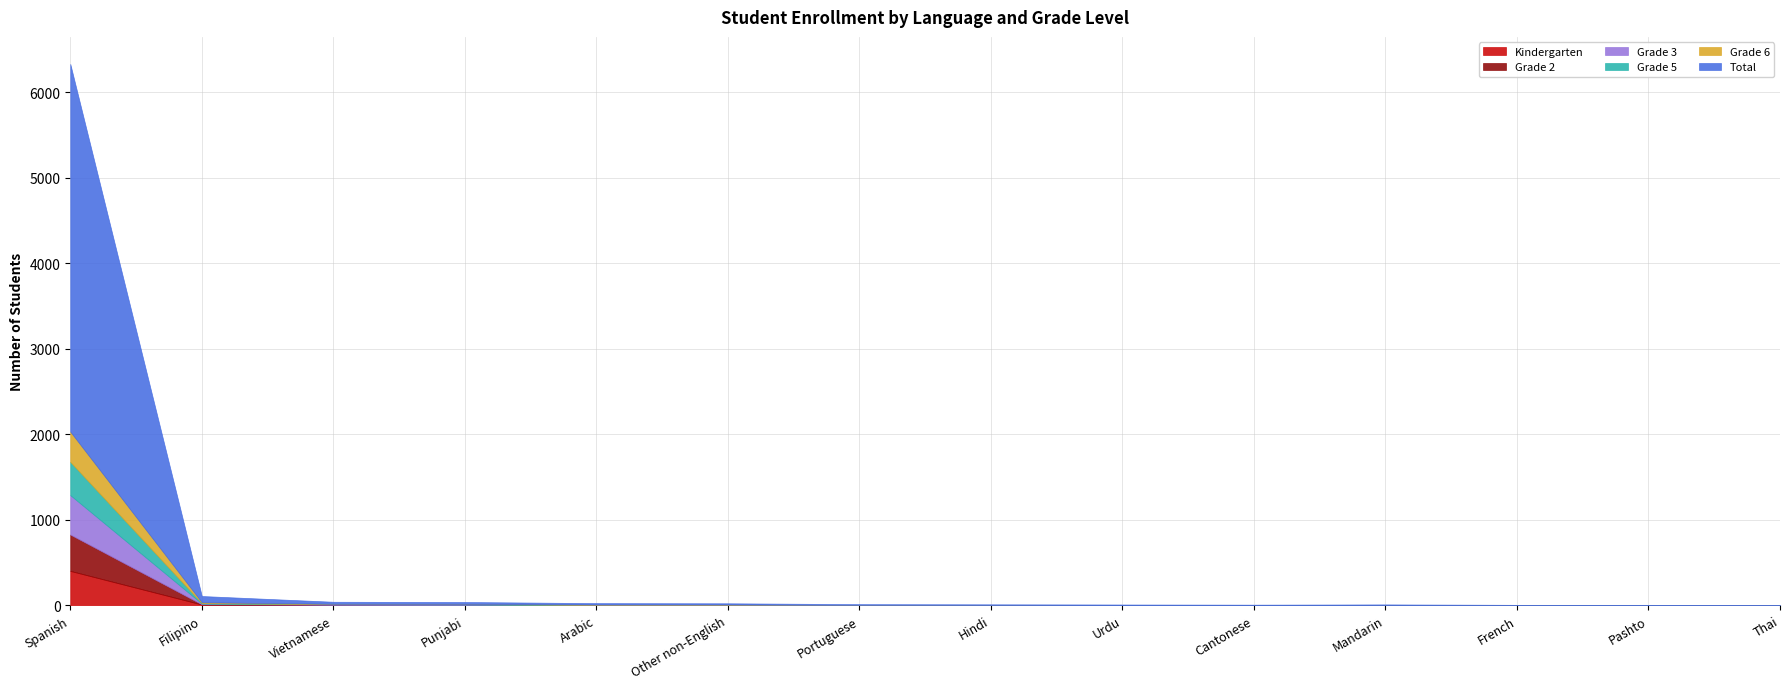

What is the maximum value for Grade 3?

461